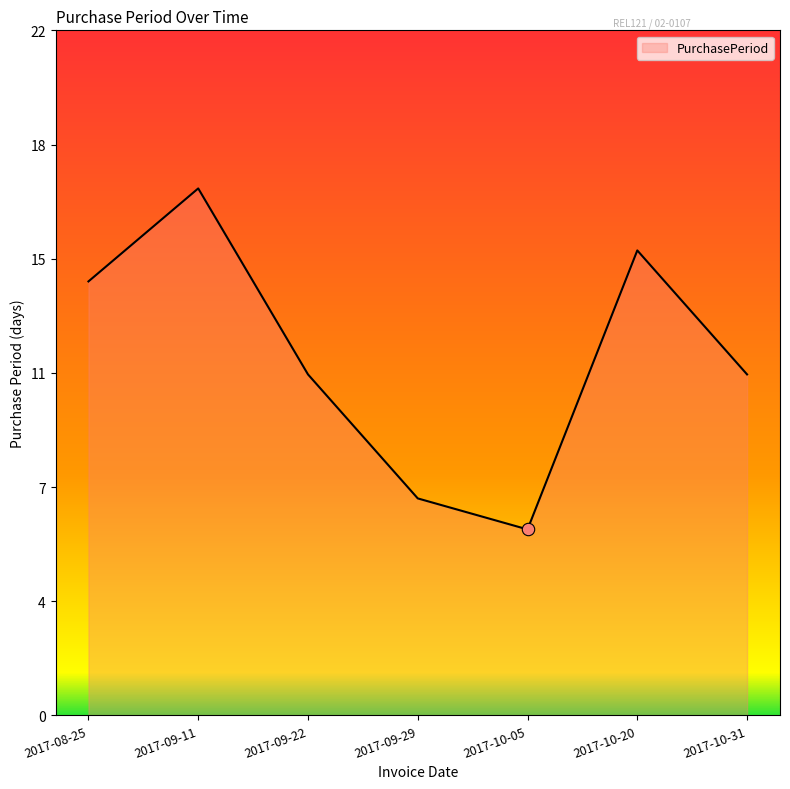

Between 2017-10-05 and 2017-10-20, which is larger?

2017-10-20